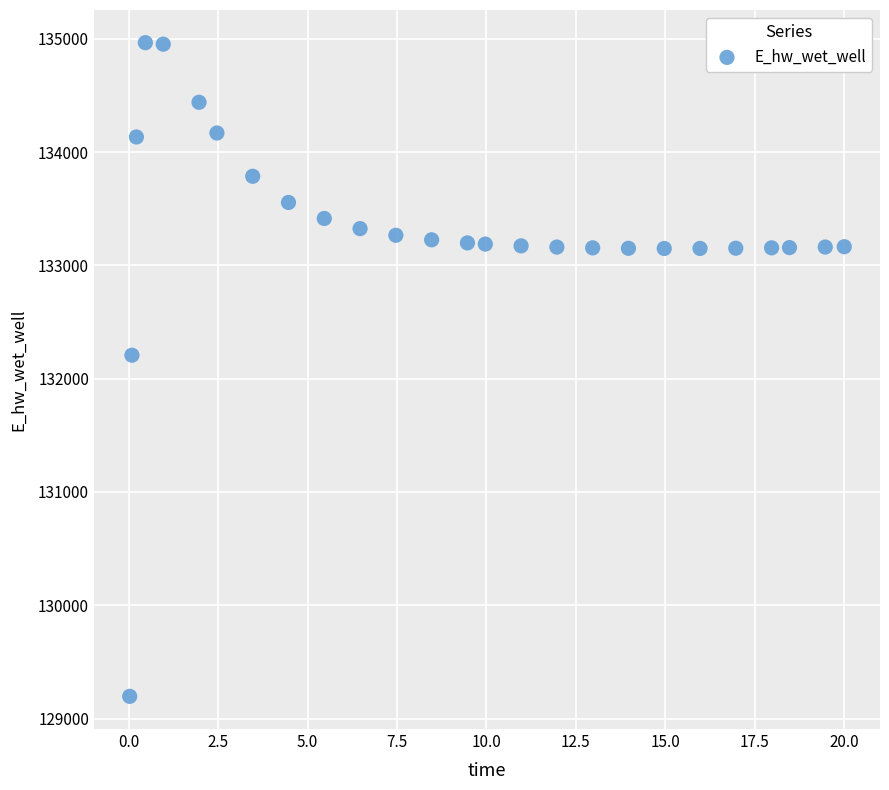

What is the range of X values (max minus min)?

20.0